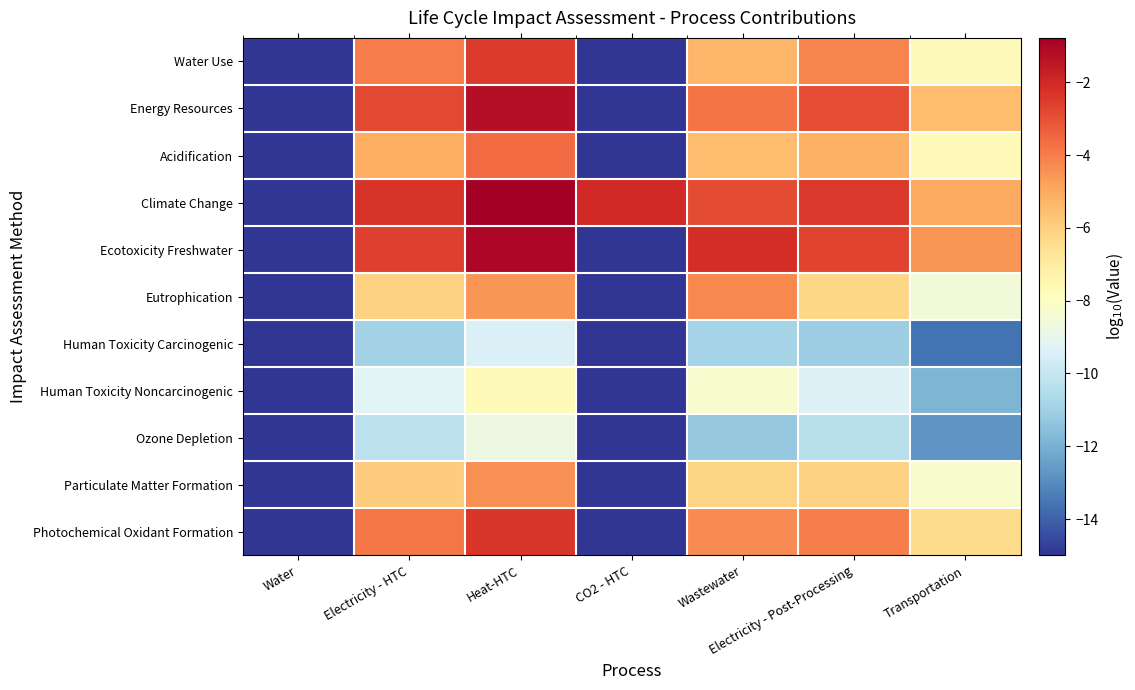

What is the greatest value displayed?

-0.8